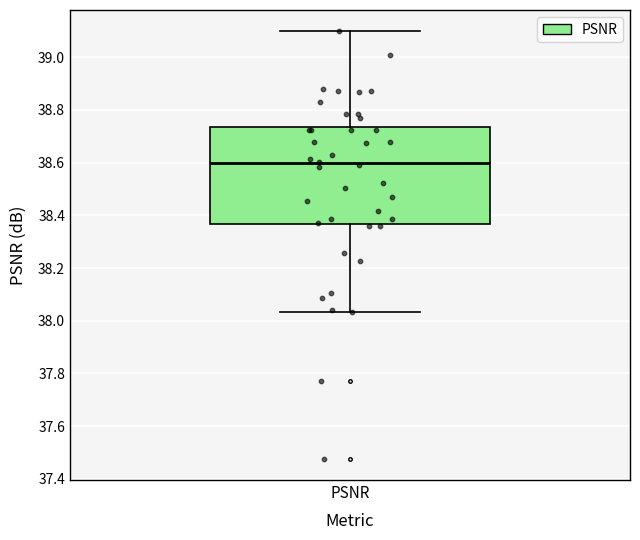

Transcribe this box plot: give where the median line is, the range the box spans, and where the two whiskers end, as read against the y-axis. The values are not printed on the chart, so give them approximately, as read against the axis.

median 38.60, box 38.36 to 38.74, whiskers 38.04 to 39.10